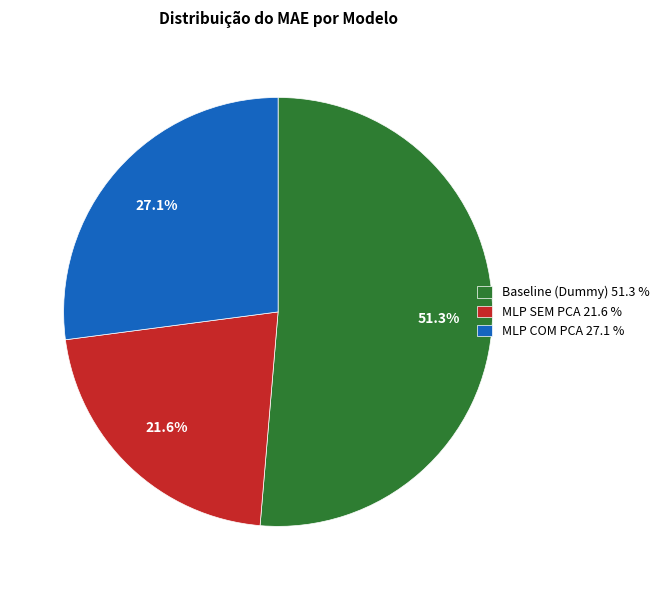

Rank the categories by value from lowest to highest.

MLP SEM PCA, MLP COM PCA, Baseline (Dummy)